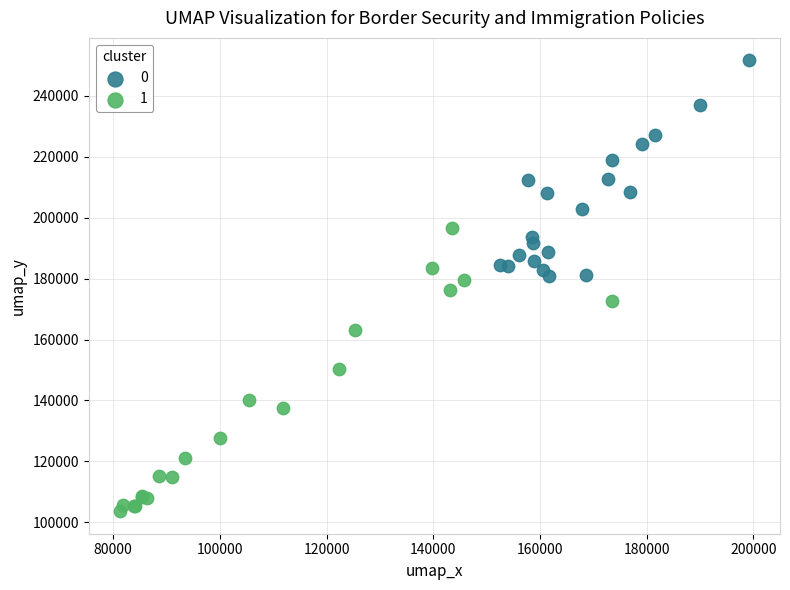

Which series reaches the minimum Y coordinate?

1